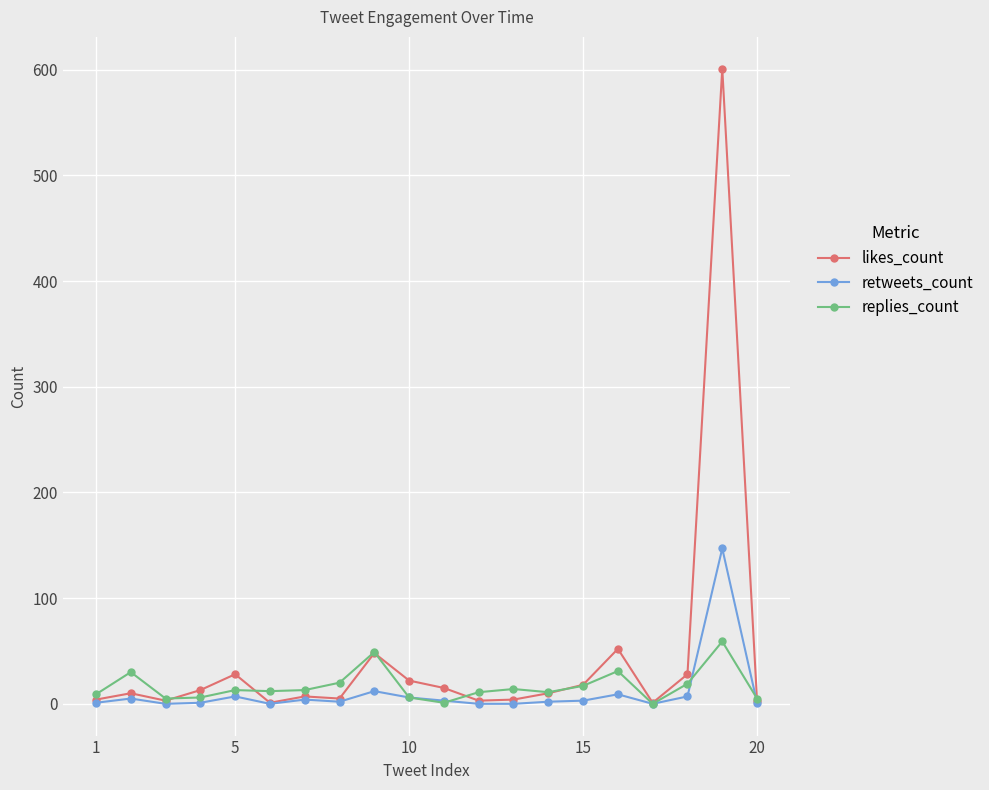

What is the average value of the likes_count series?

44